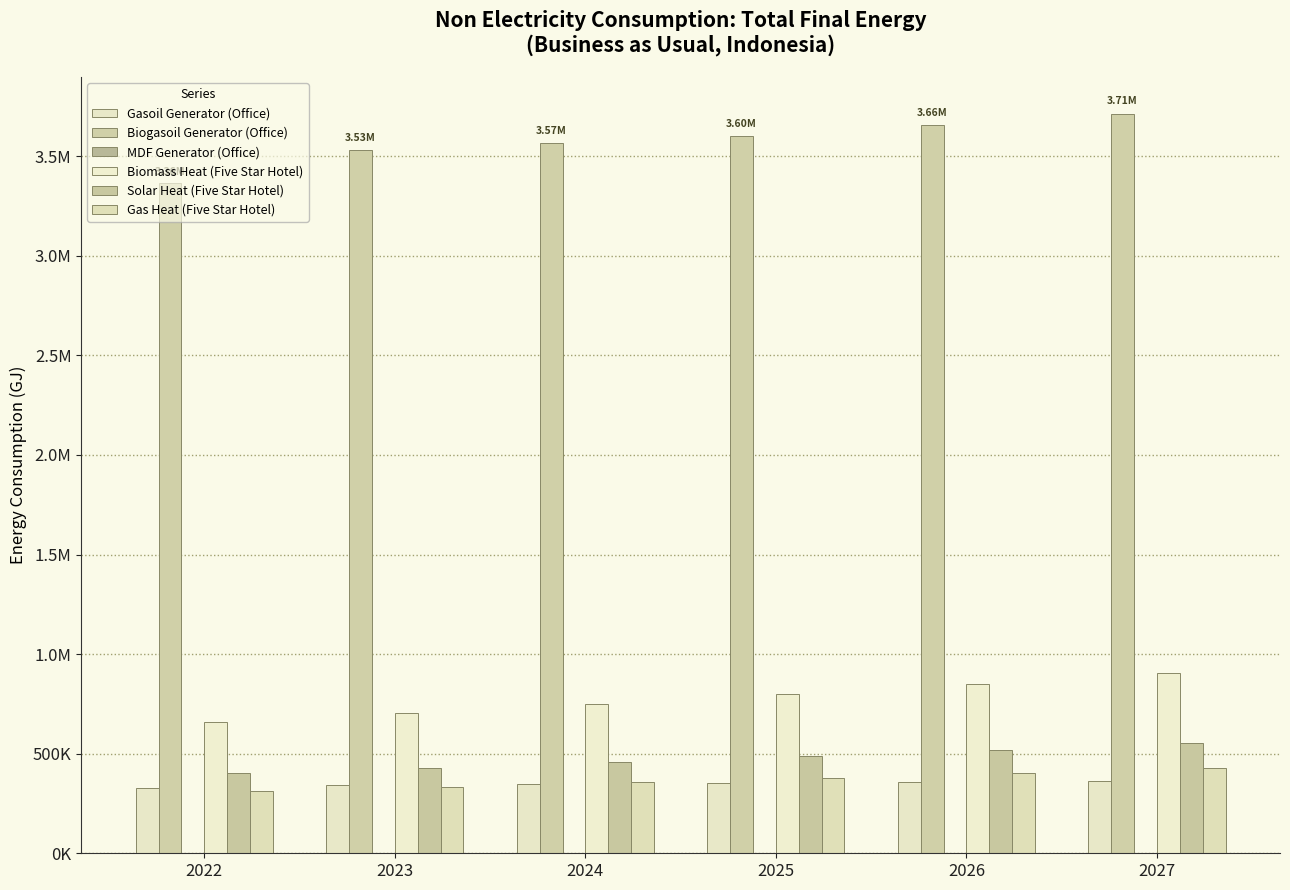

Which category has the lowest value across all series?

2022